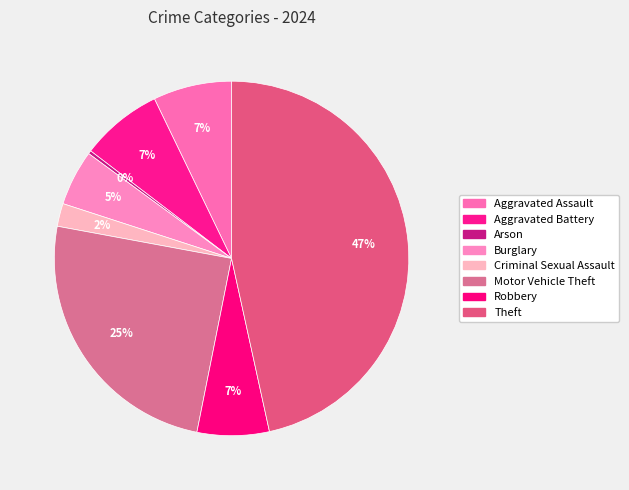

To the nearest percent, what is the combined percentage of Aggravated Battery and Criminal Sexual Assault?

10%